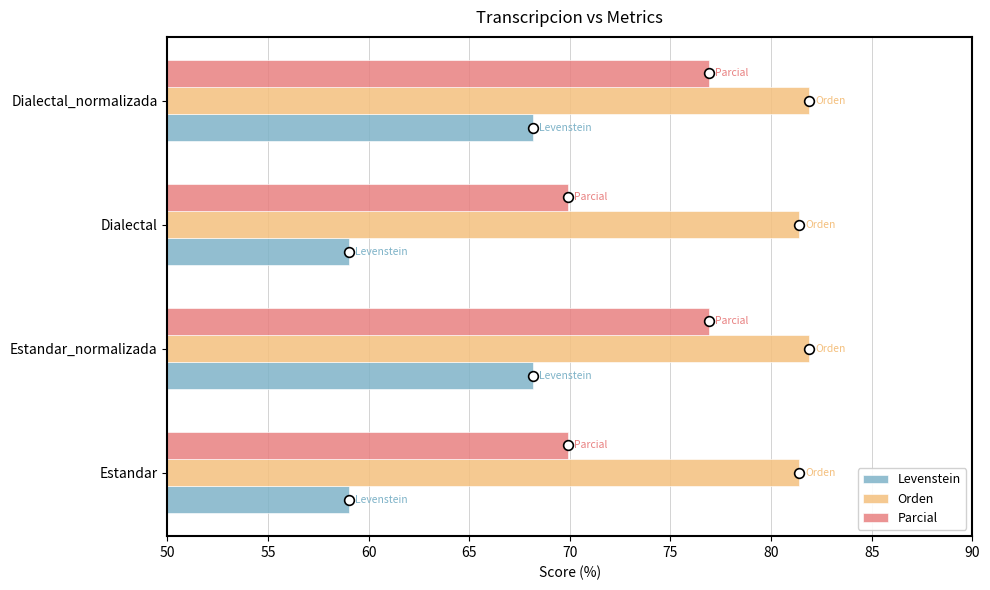

Which series has the largest range (max minus min)?

Levenstein